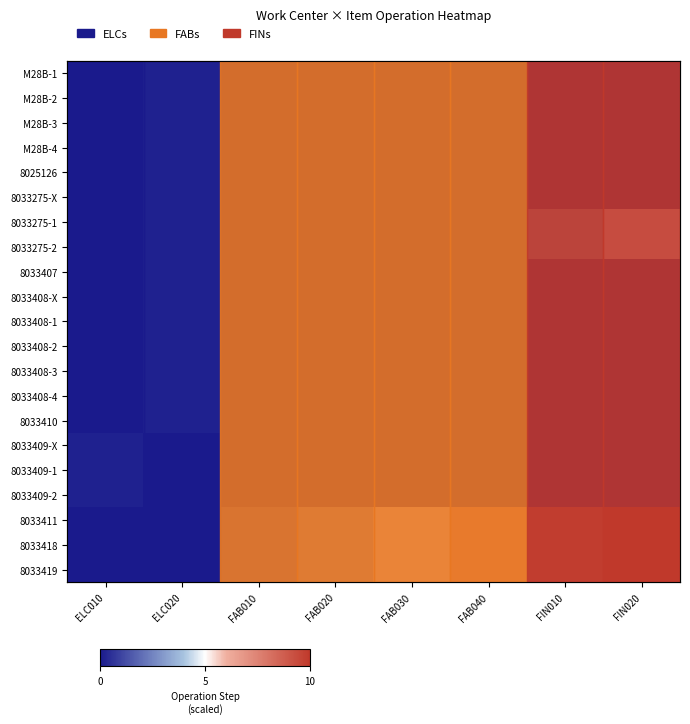

The value of M28B-1 at ELC010 is -1.2. True or false?

False